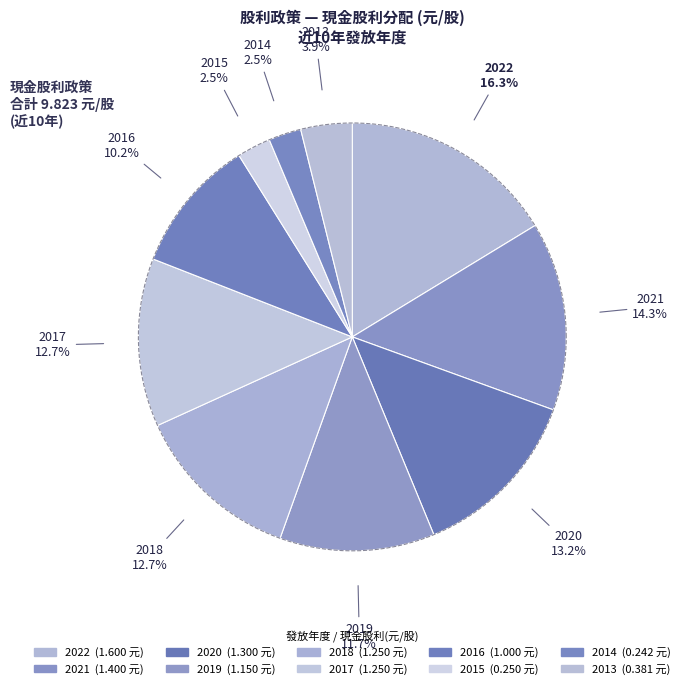

How many segments does this pie chart have?

10